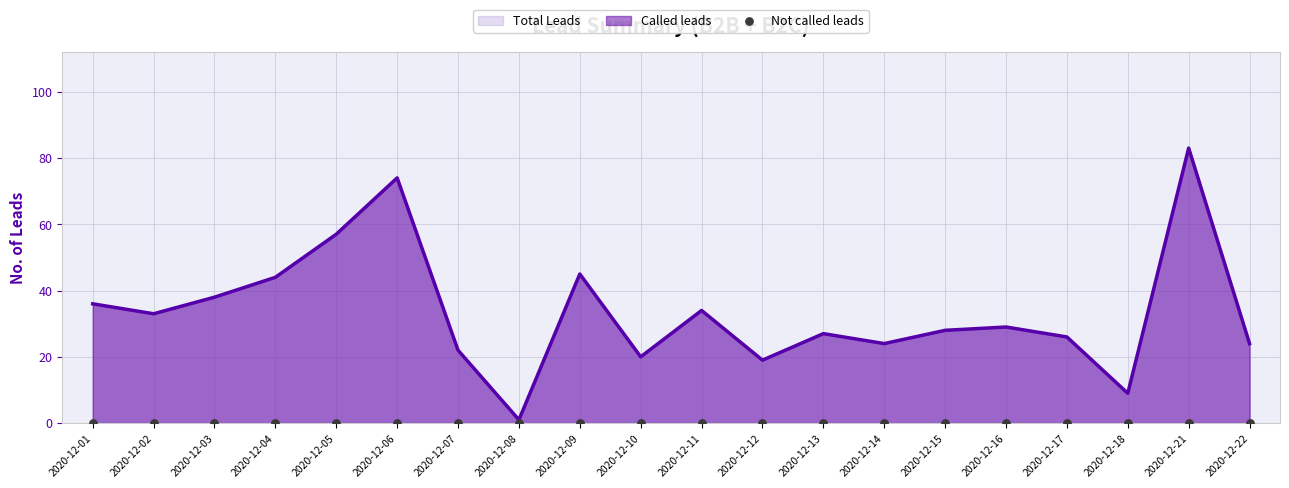

At how many categories does at least one series exceed 7?

19